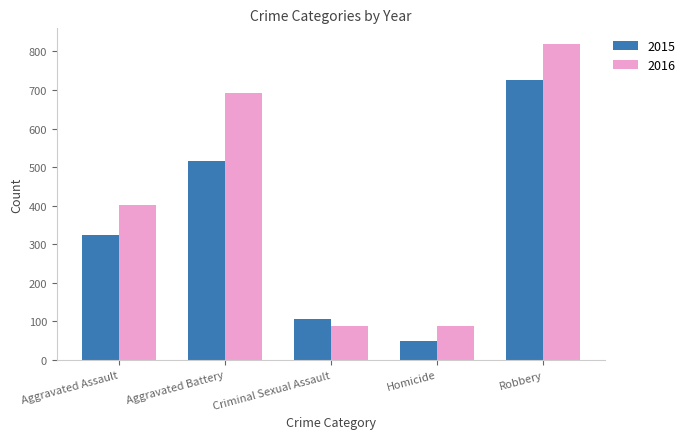

Rank the series by their maximum value, from lowest to highest.

2015, 2016